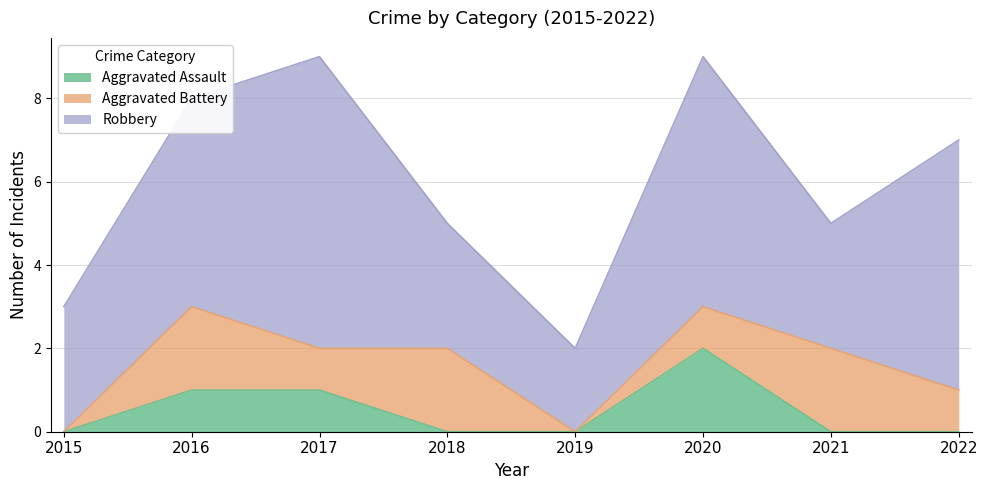

Is the value of Robbery at 2016 greater than the value of Aggravated Battery at 2015?

Yes